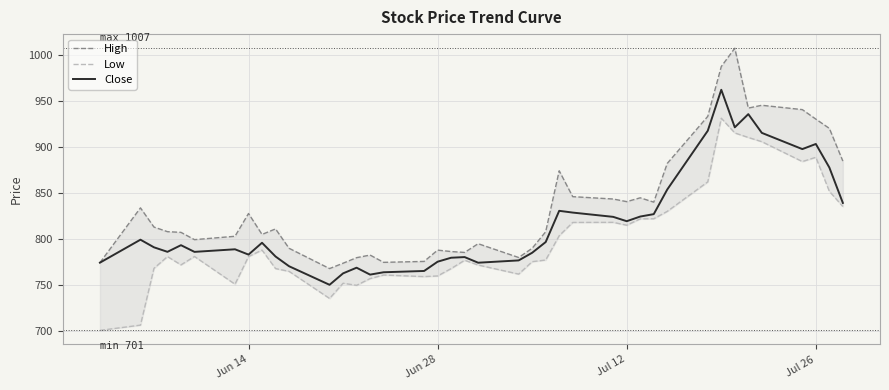

Is it true that Close equals 1591.7 at Jul 26?

False